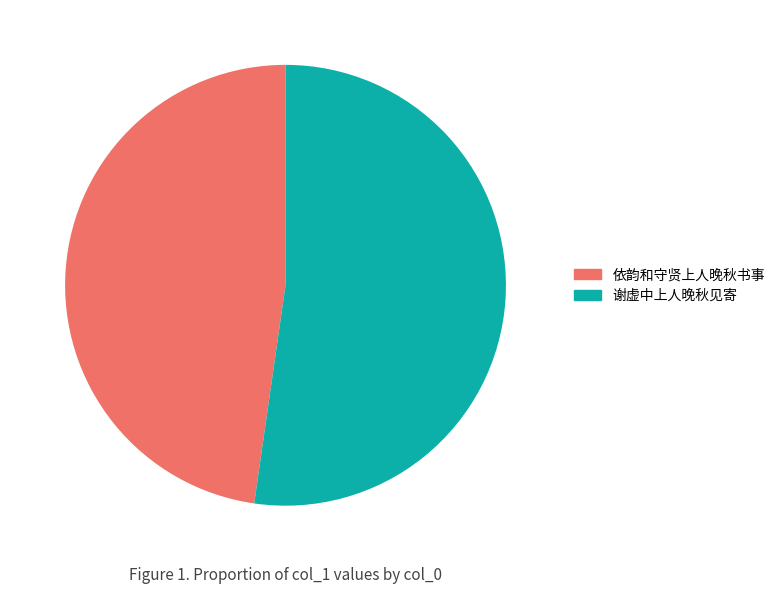

Approximately how many times larger is the value at 依韵和守贤上人晚秋书事 compared to 谢虚中上人晚秋见寄?

0.9